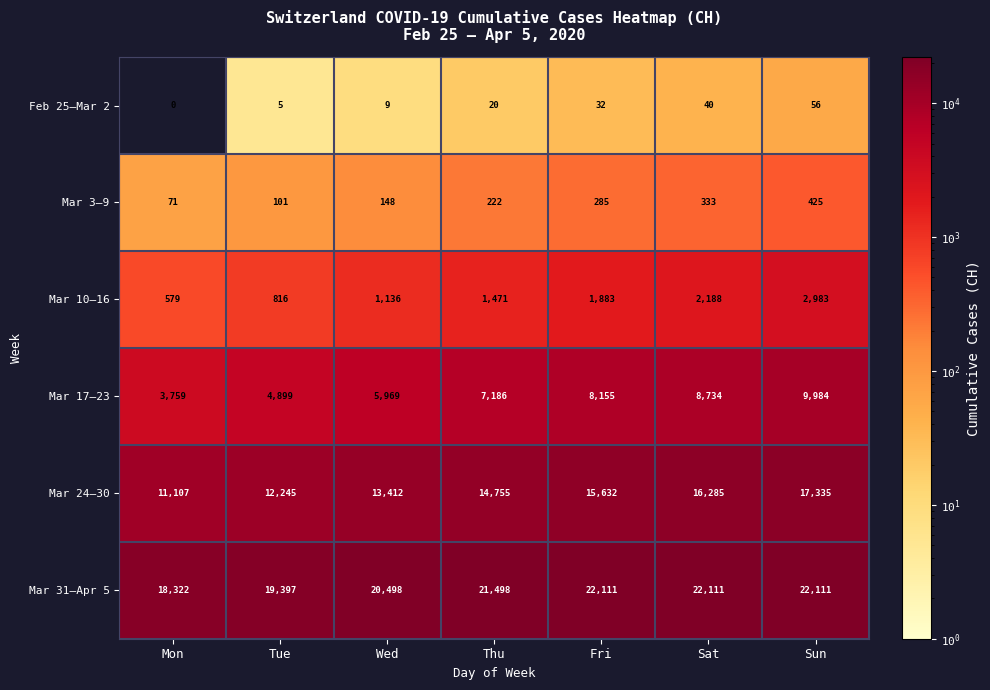

At Thu, list the series in order from smallest to largest.

Feb 25–Mar 2, Mar 3–9, Mar 10–16, Mar 17–23, Mar 24–30, Mar 31–Apr 5